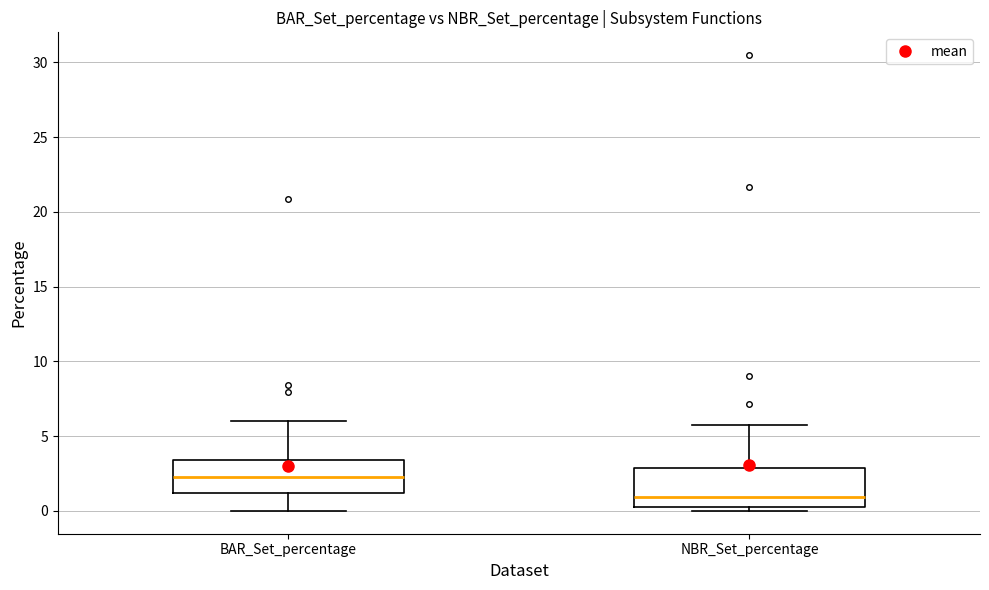

Reading left to right, transcribe this box plot: for each box, give where its median line is, the range the box spans, and where its two whiskers end, as read against the y-axis. The values are not printed on the chart, so give them approximately, as read against the axis.

BAR_Set_percentage: median 2.5, box 1.0 to 3.5, whiskers 0.0 to 6.0
NBR_Set_percentage: median 1.0, box 0.0 to 3.0, whiskers 0.0 (just below the box's lower edge) to 5.5